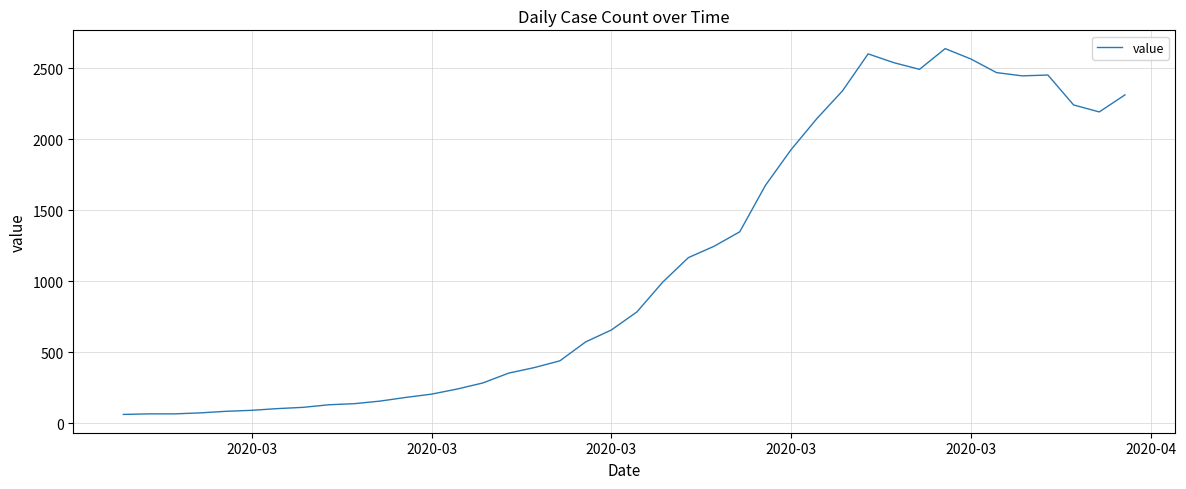

What is the smallest value displayed?

61